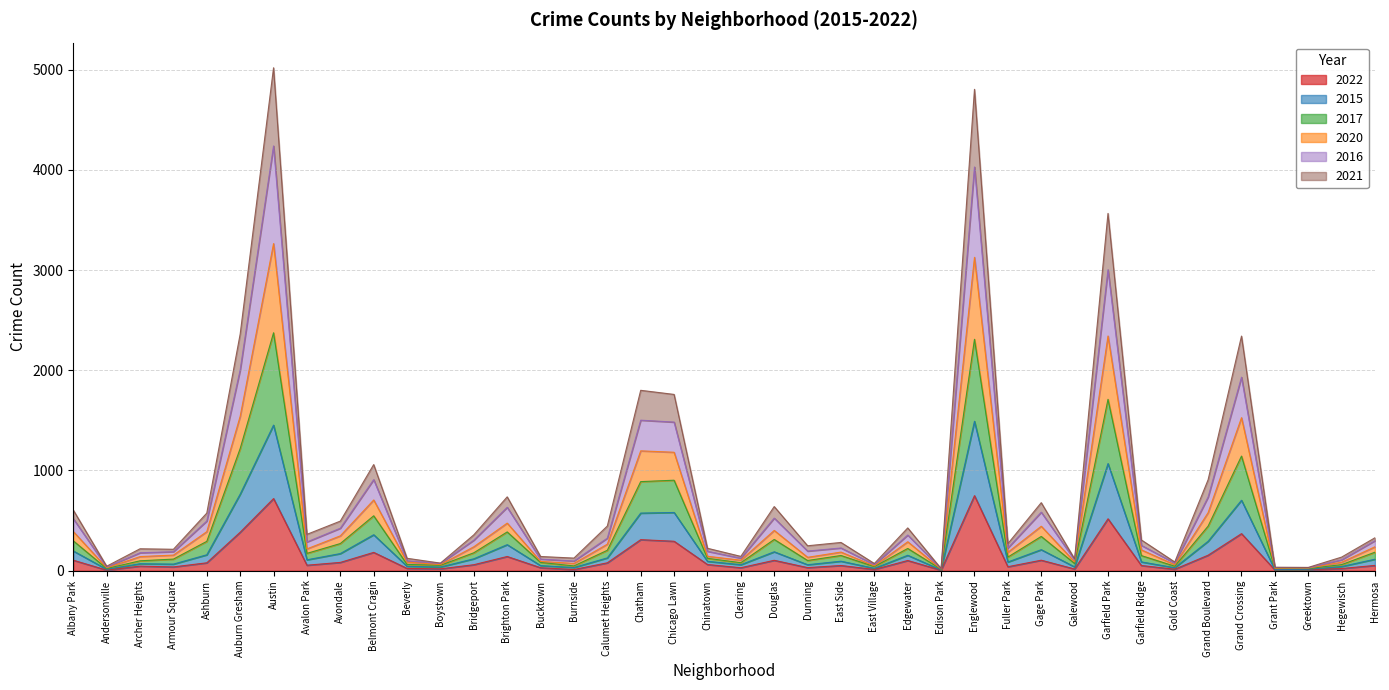

List the labels in order of 2022 value, largest first.

Englewood, Austin, Garfield Park, Auburn Gresham, Grand Crossing, Chatham, Chicago Lawn, Belmont Cragin, Grand Boulevard, Brighton Park, Albany Park, Gage Park, Douglas, Edgewater, Avondale, Ashburn, Calumet Heights, Chinatown, Bridgeport, Avalon Park, Hermosa, East Side, Garfield Ridge, Archer Heights, Fuller Park, Armour Square, Dunning, Bucktown, Clearing, Beverly, Hegewisch, Boystown, Galewood, Gold Coast, East Village, Burnside, Greektown, Grant Park, Andersonville, Edison Park